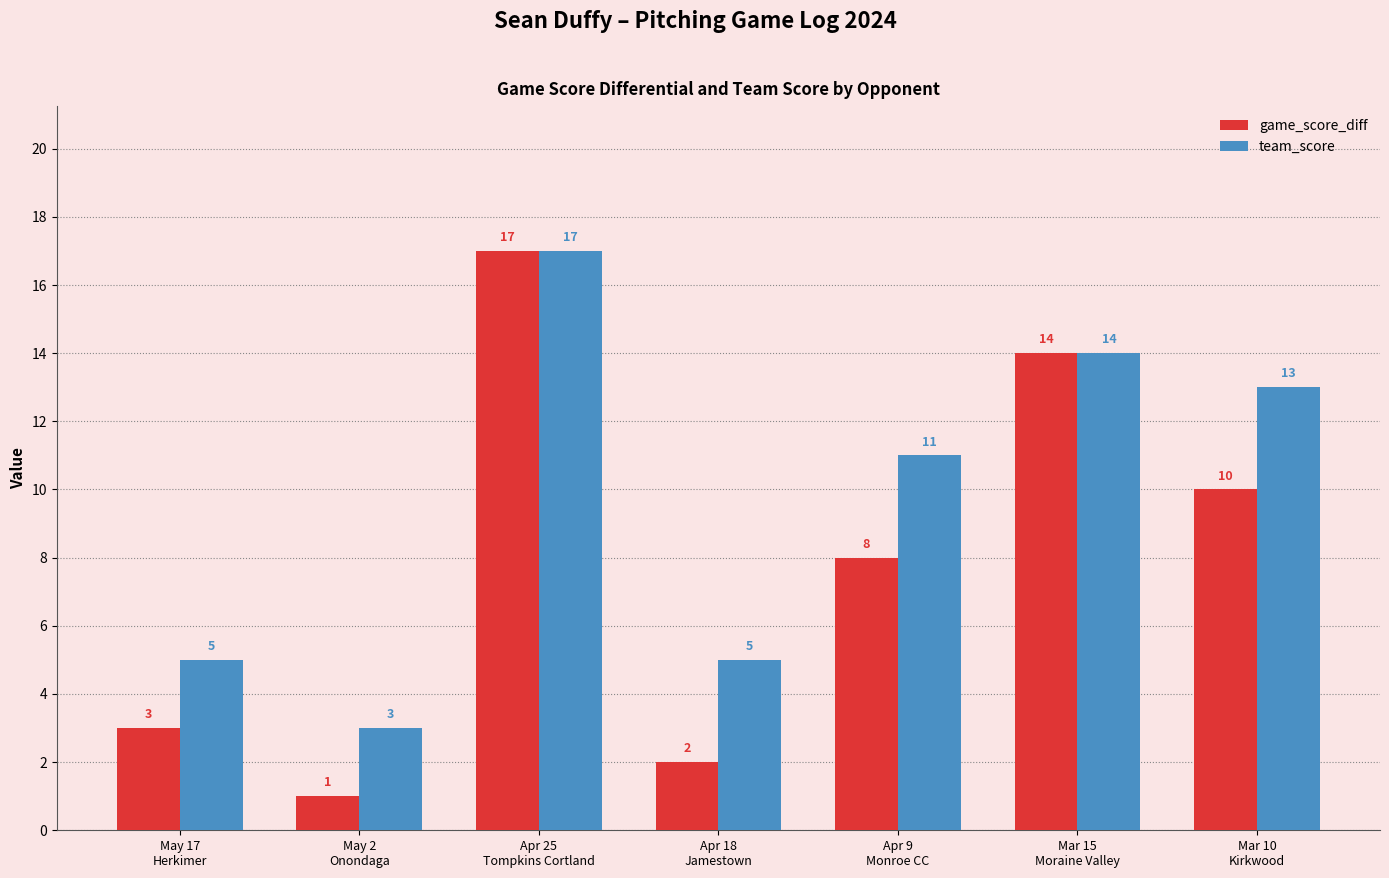

What is the total value across all series at Apr 18
Jamestown?

7